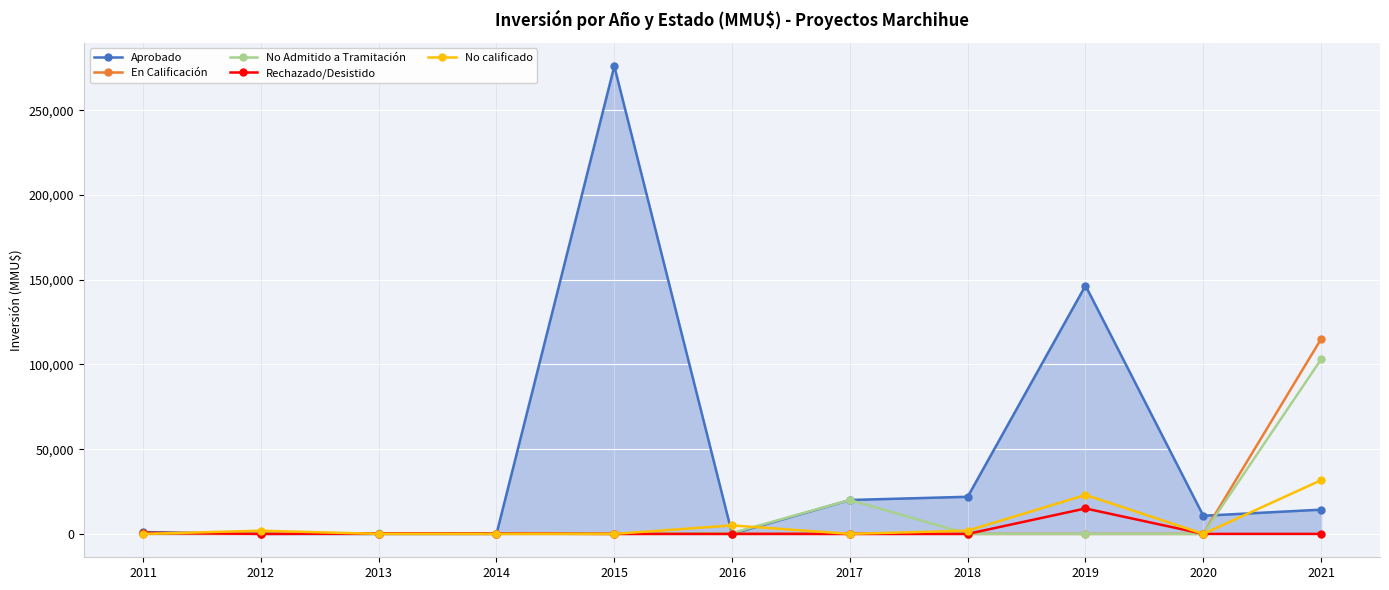

The value of Aprobado at 2014 is -97319. True or false?

False